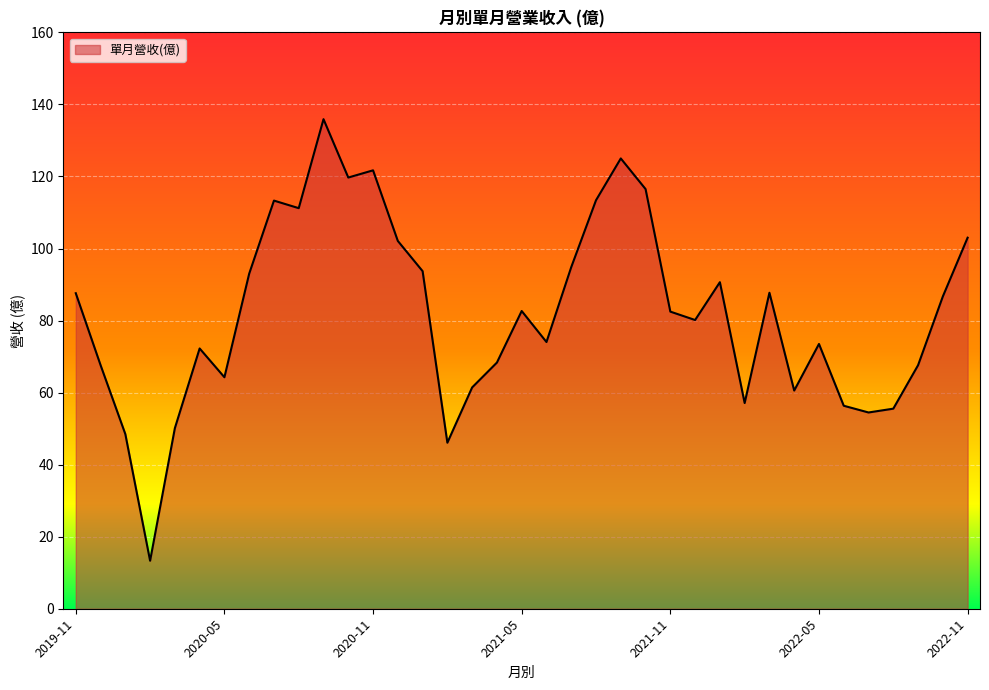

What is the difference between the maximum and minimum values?

122.6